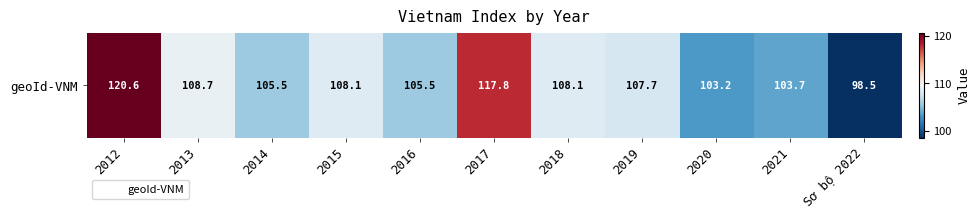

How many data points are less than 107?

5